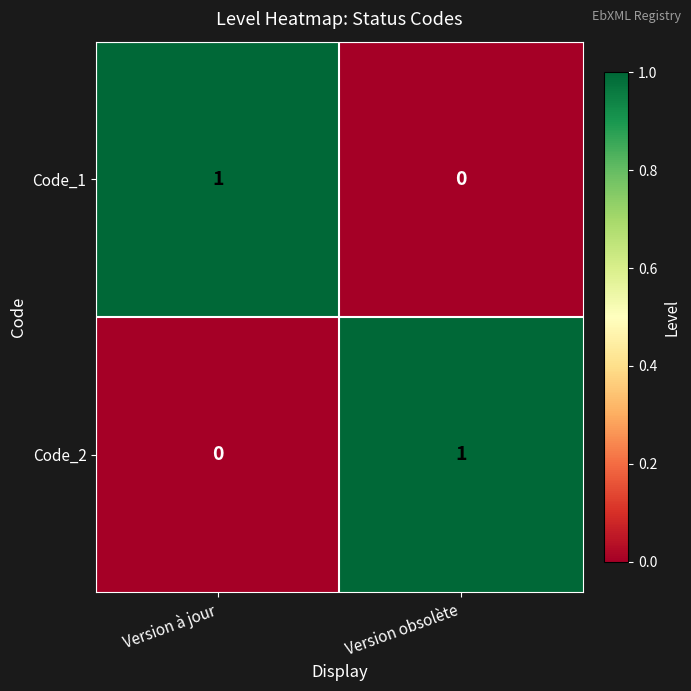

How many data points does each series have?

2